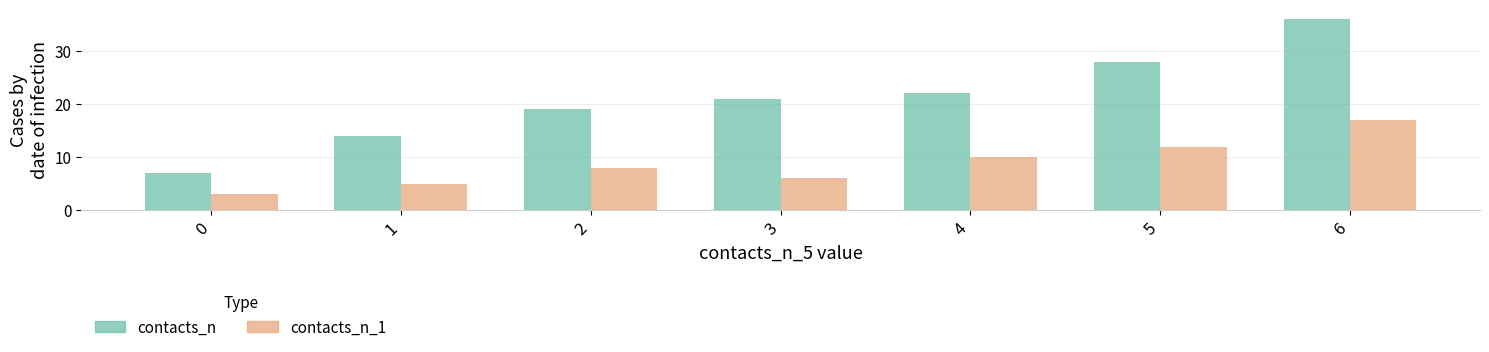

Which series has the largest total across all categories?

contacts_n